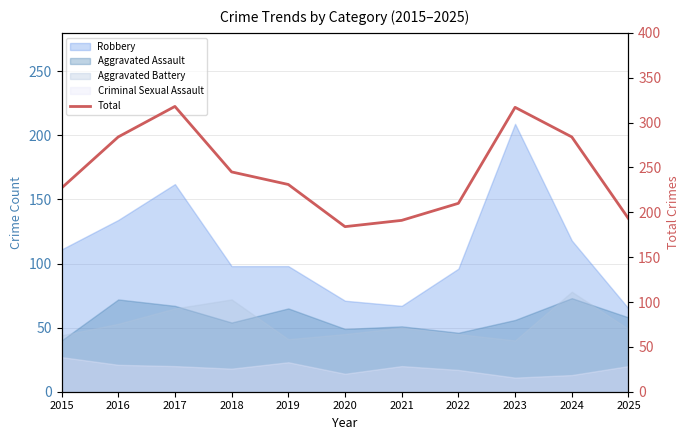

What is the average value?

244